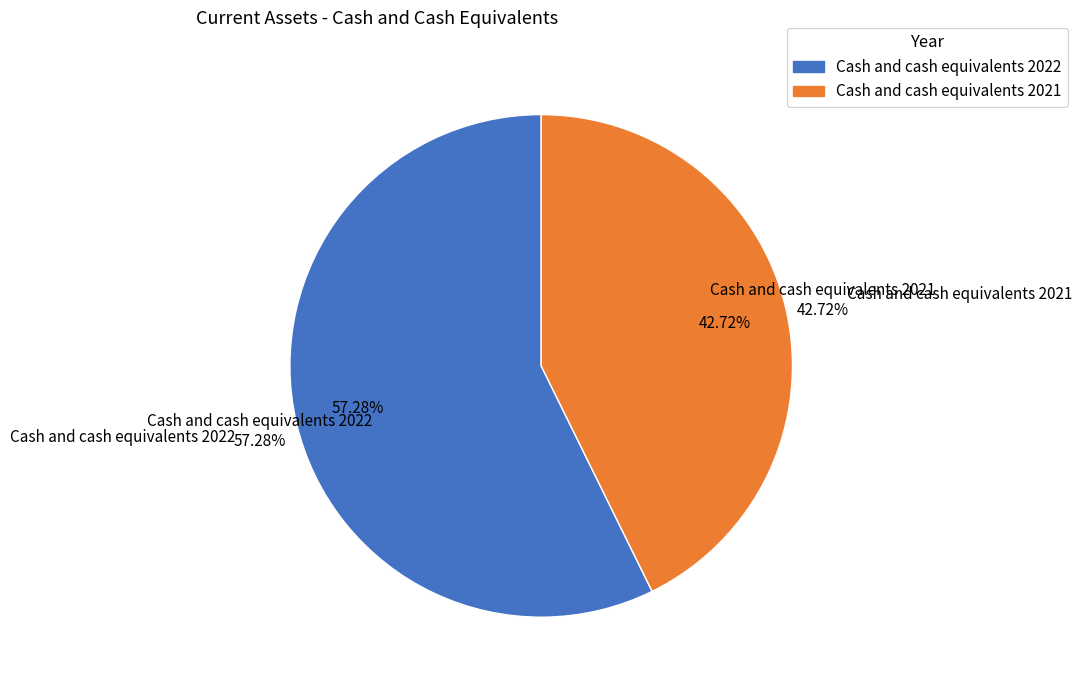

Is it true that Cash and cash equivalents 2021 is 36% of the pie?

False